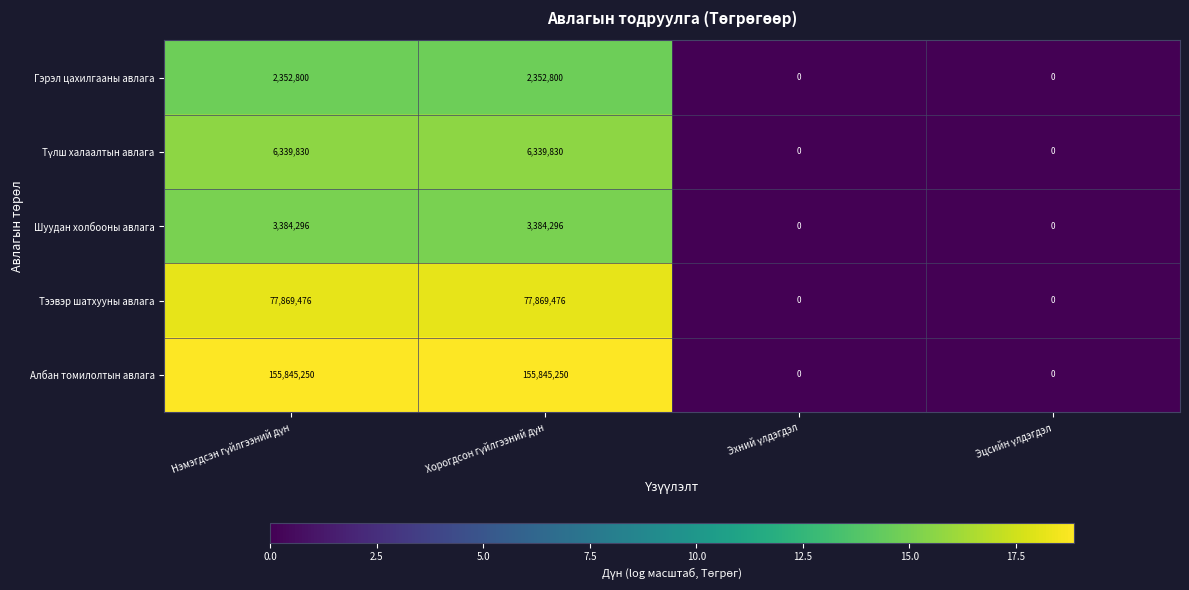

How many Албан томилолтын авлага values are between 0 and 155845250?

4